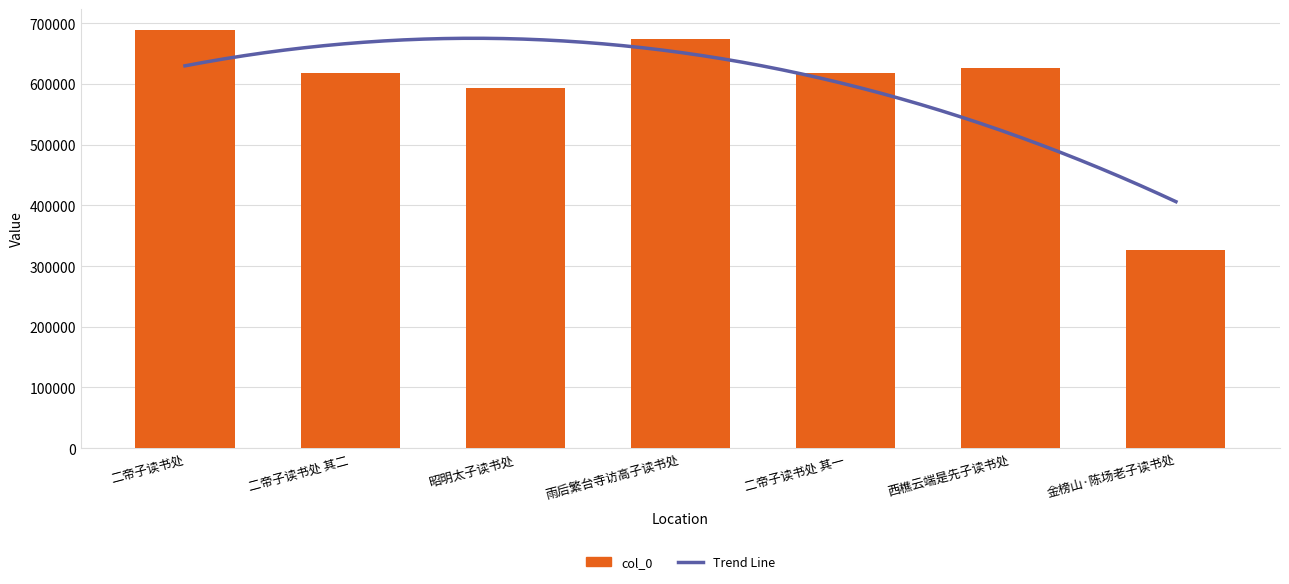

What is the value of the 3rd bar from the left?

592728